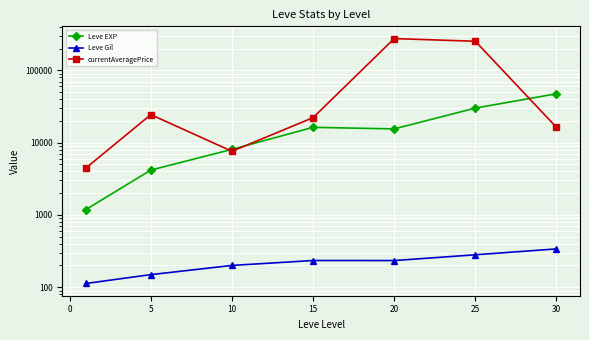

How many interior local peaks does the Leve EXP series have?

1